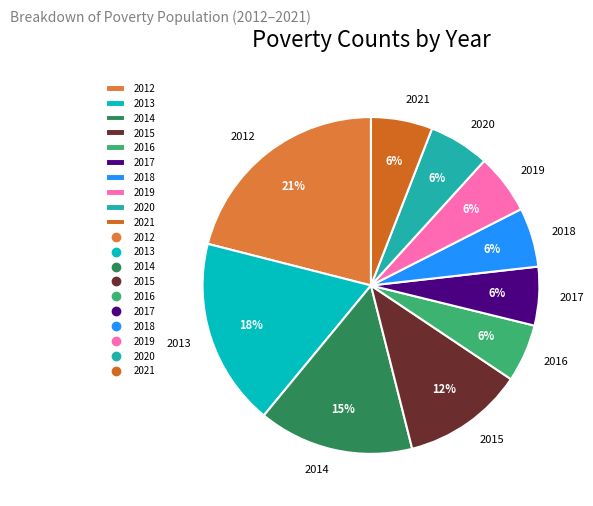

The 2014 slice represents 23% of the pie. True or false?

False